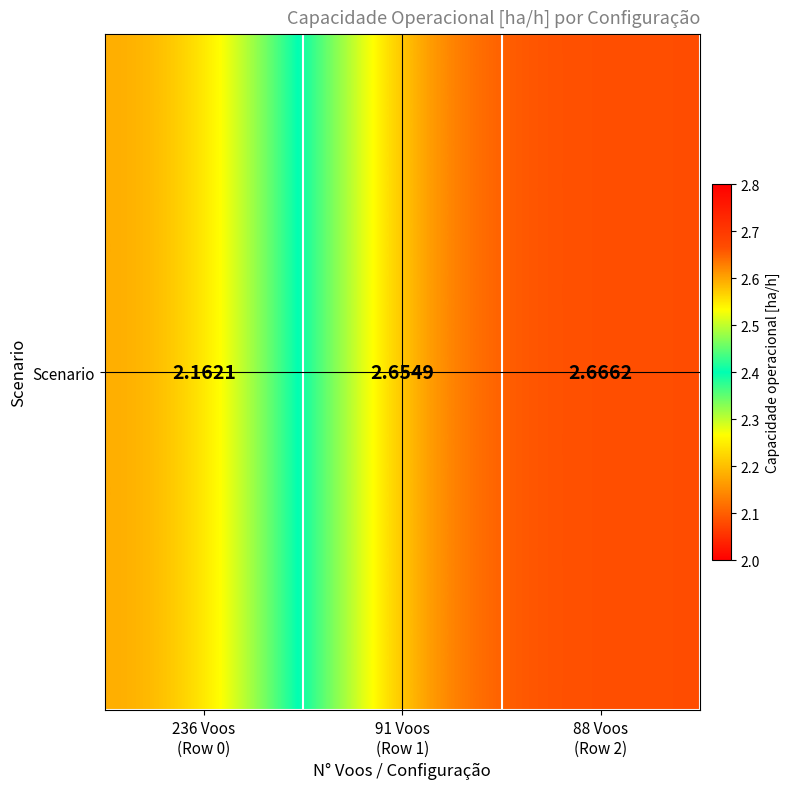

At which label is the value closest to 2?

236 Voos
(Row 0)